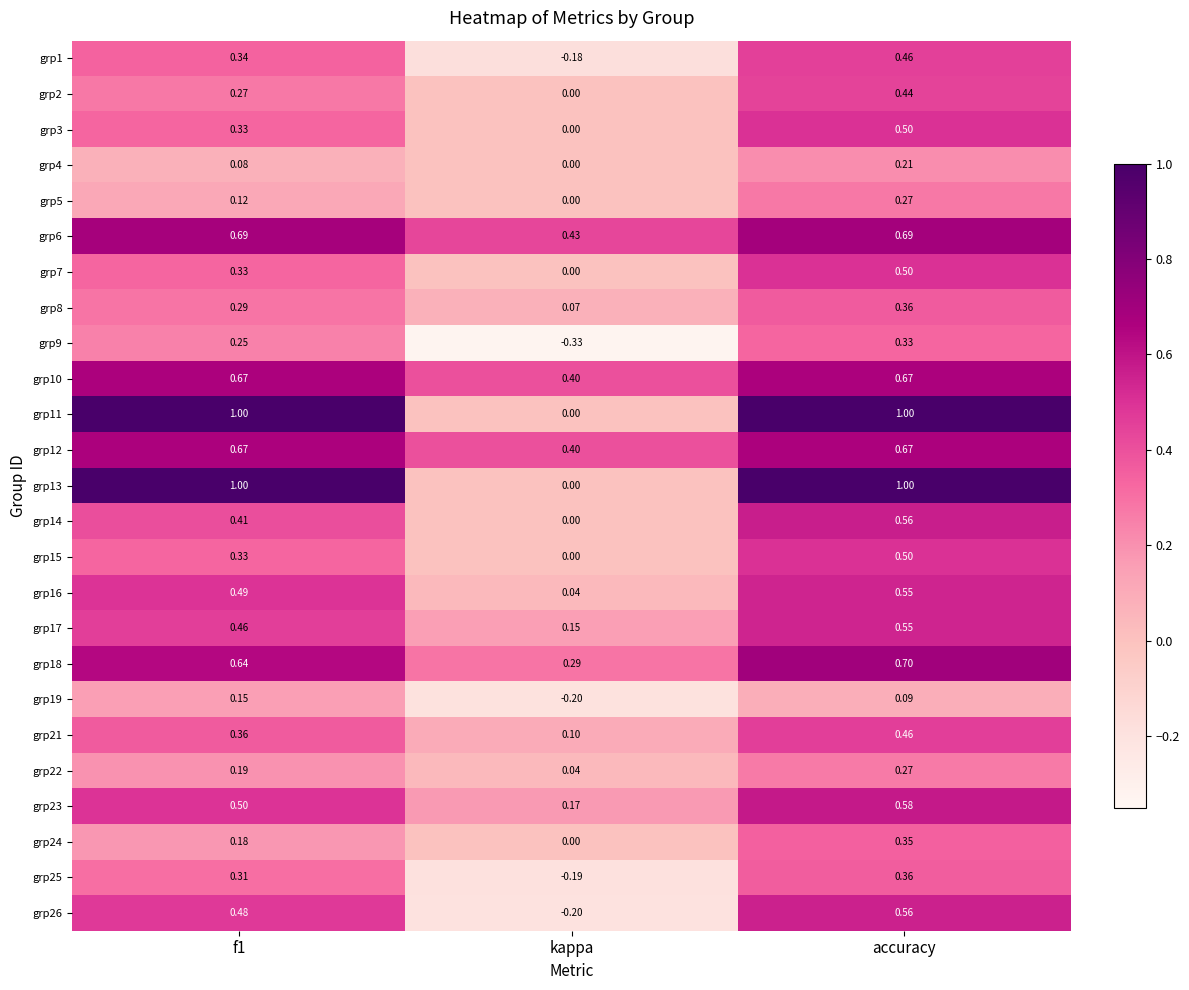

At which category does the chart reach its minimum across all series?

kappa